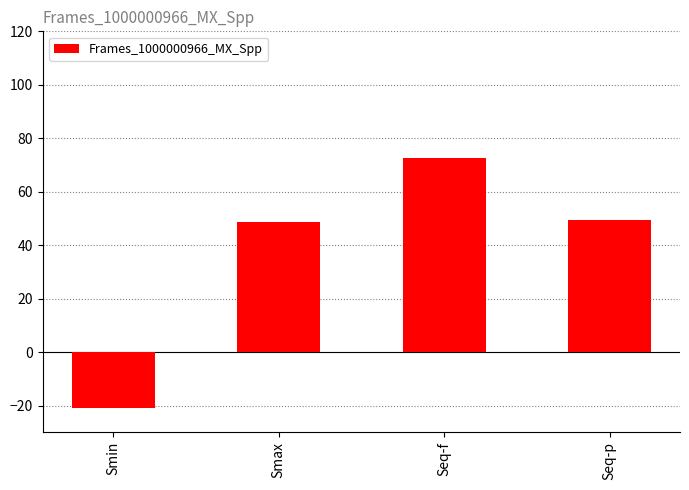

What value does the data have at Smin?

-21.0